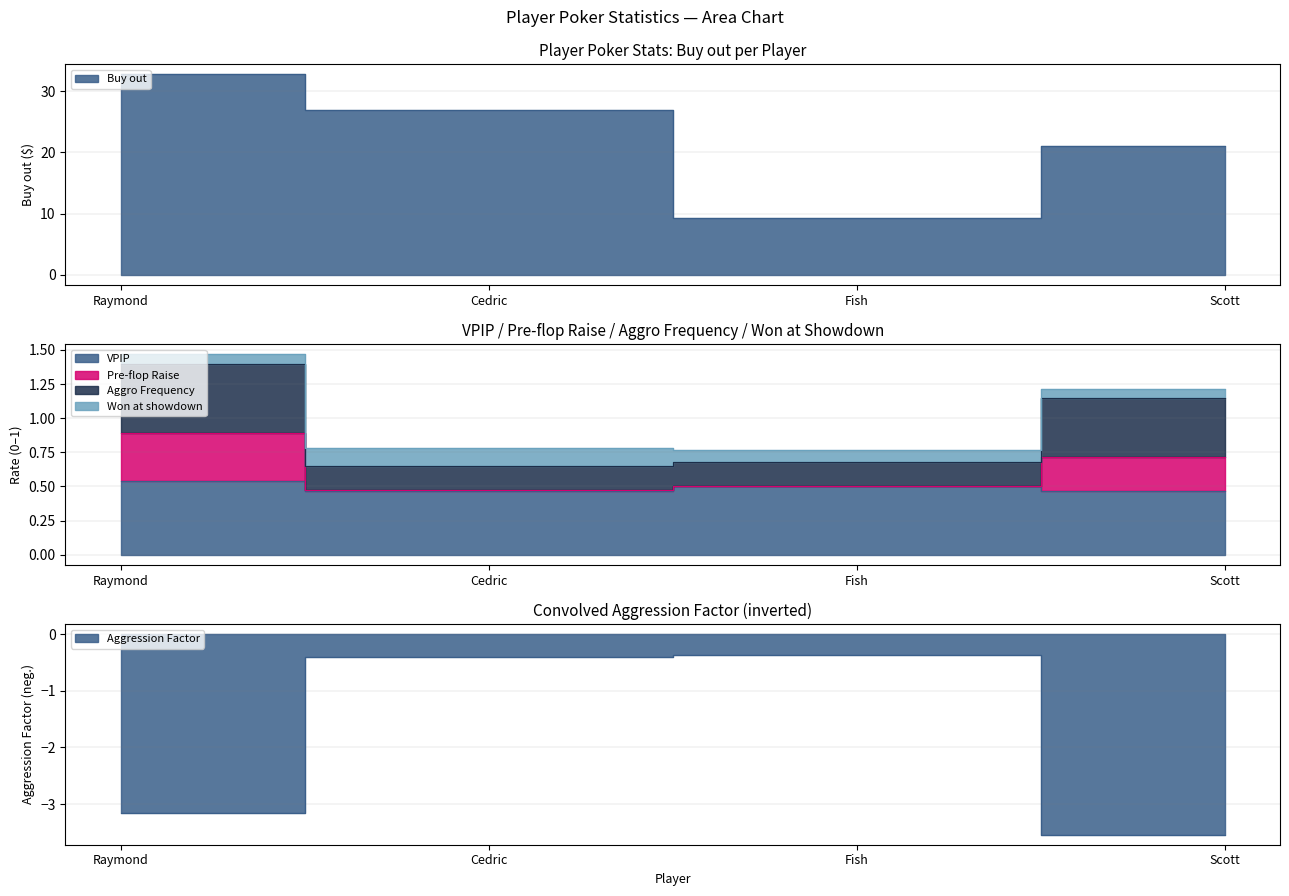

The value of Buy out at Raymond is 32.7. True or false?

True